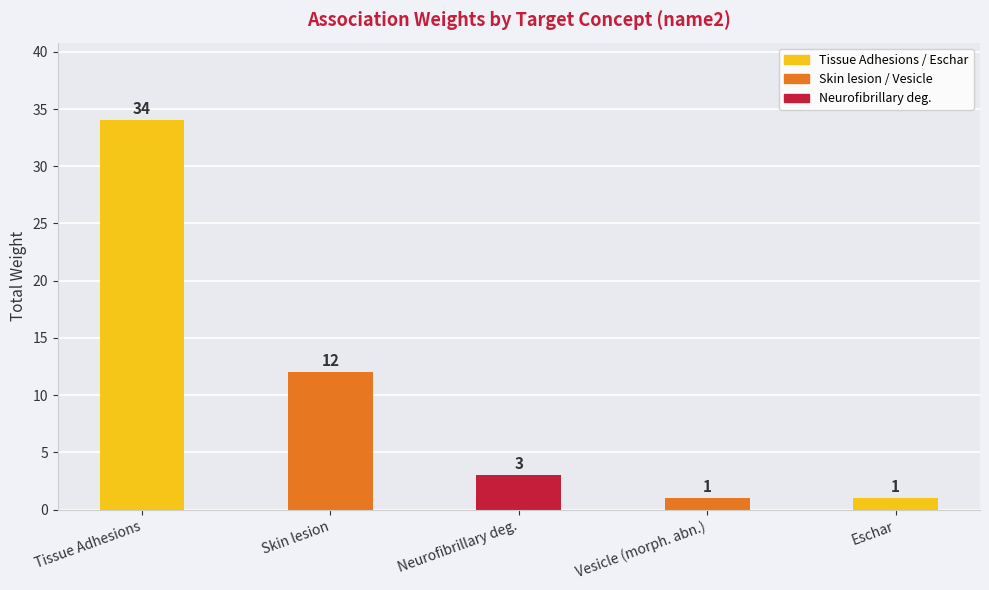

How many values are below 3?

2